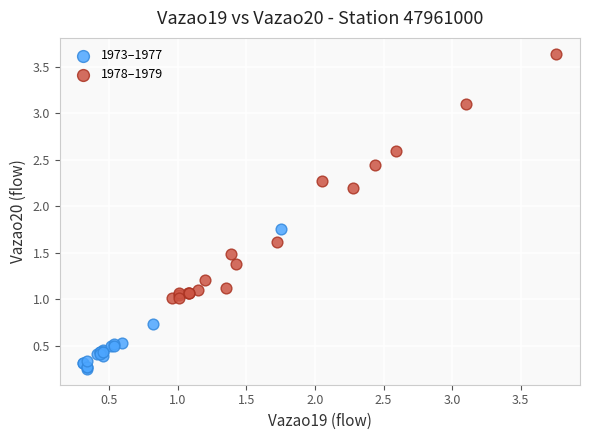

Which series contains the lowest Y value?

1973–1977